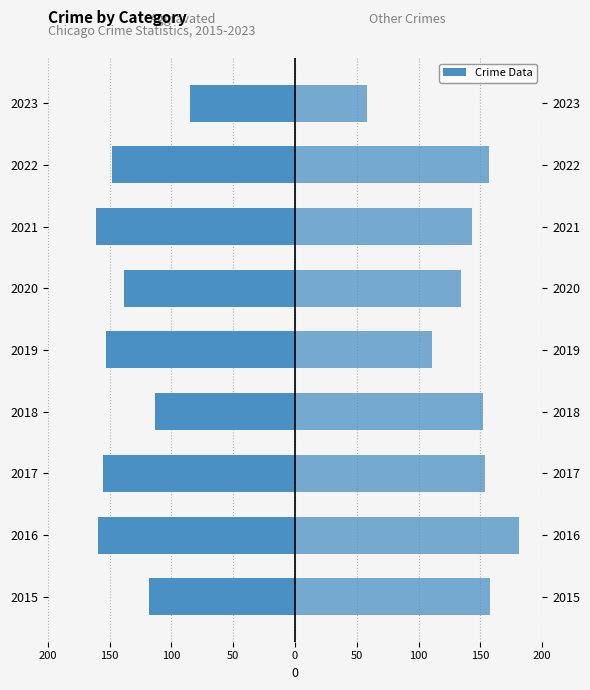

List the series in order of their overall mean, lowest first.

Aggravated Assault + Battery, CSA + Homicide + Robbery